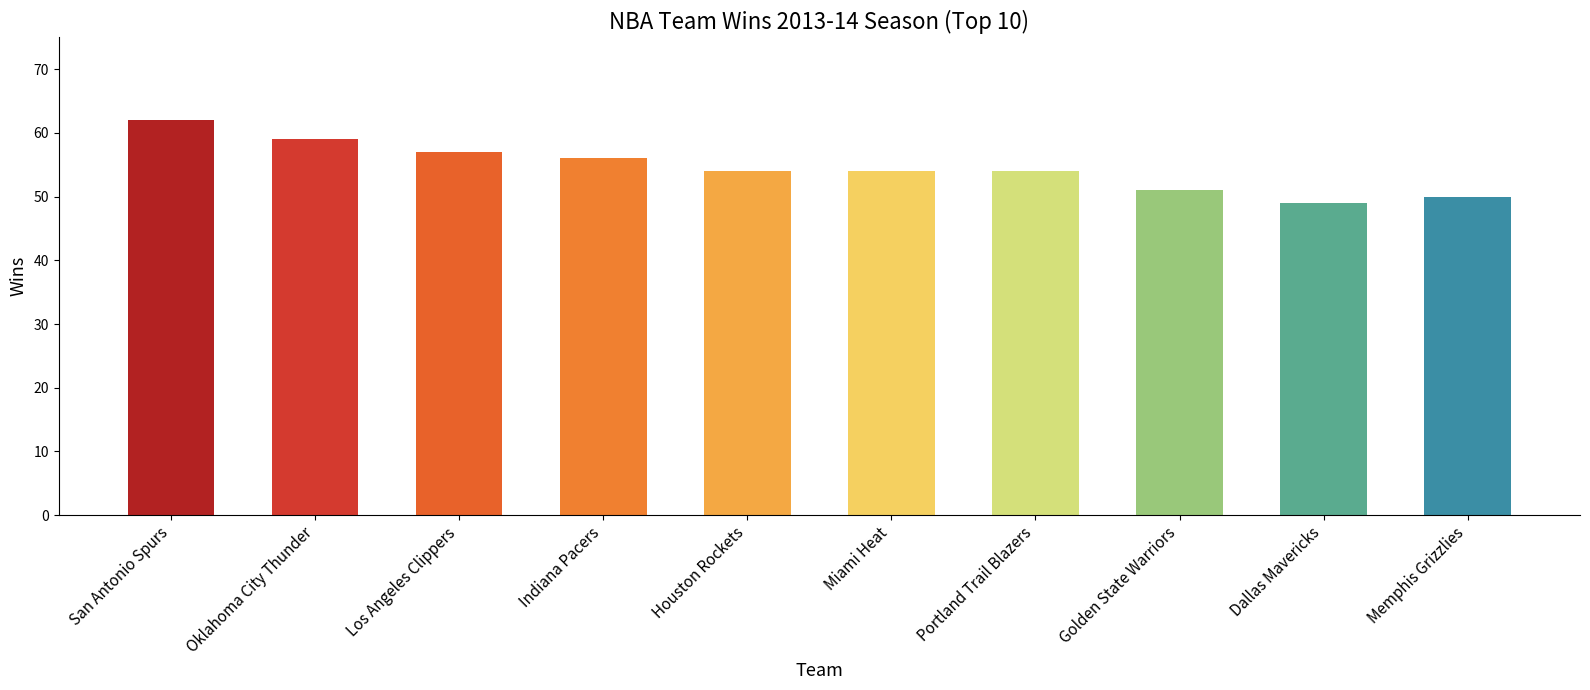

What is the ratio of the value at Oklahoma City Thunder to the value at Memphis Grizzlies?

1.2